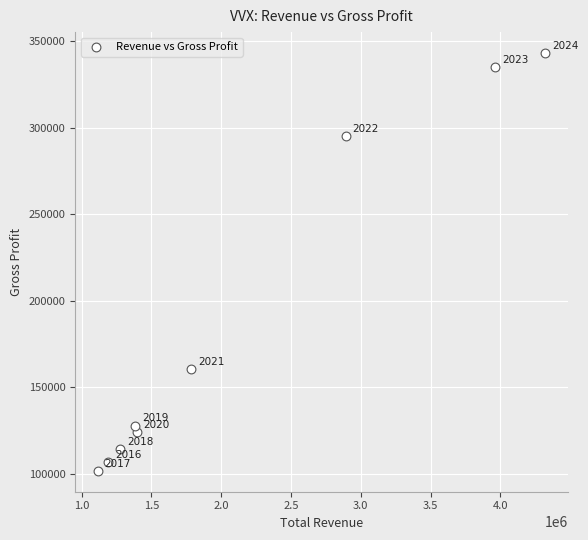

What is the range of X values (max minus min)?

3207400